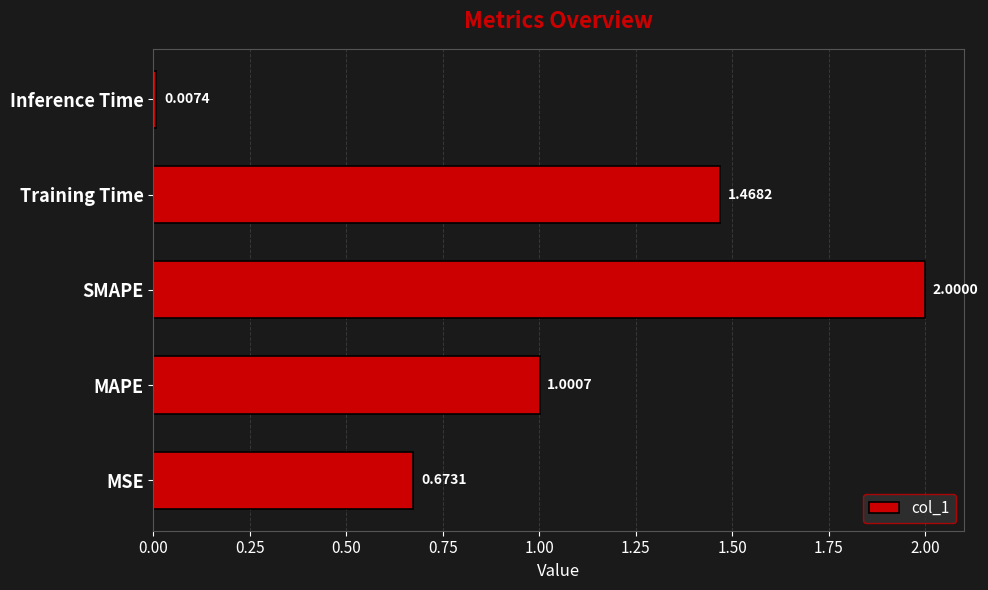

Between Inference Time and SMAPE, which is larger?

SMAPE